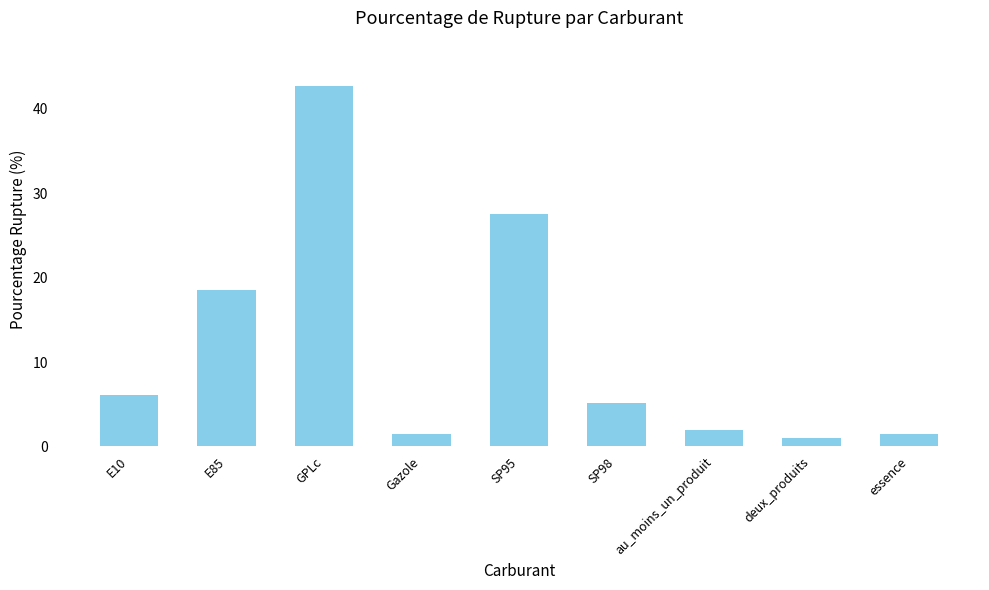

What is the label of the 5th bar from the right?

SP95